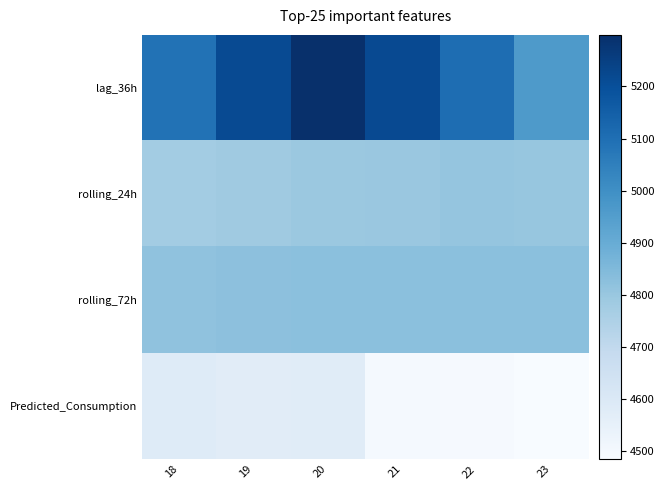

Rank the series at 23 from lowest to highest value.

Predicted_Consumption, rolling_24h, rolling_72h, lag_36h